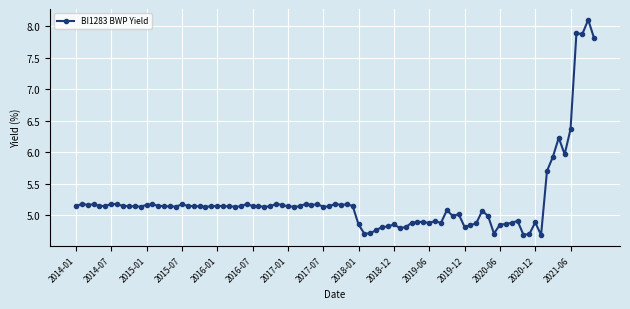

What is the maximum value shown in the chart?

8.1